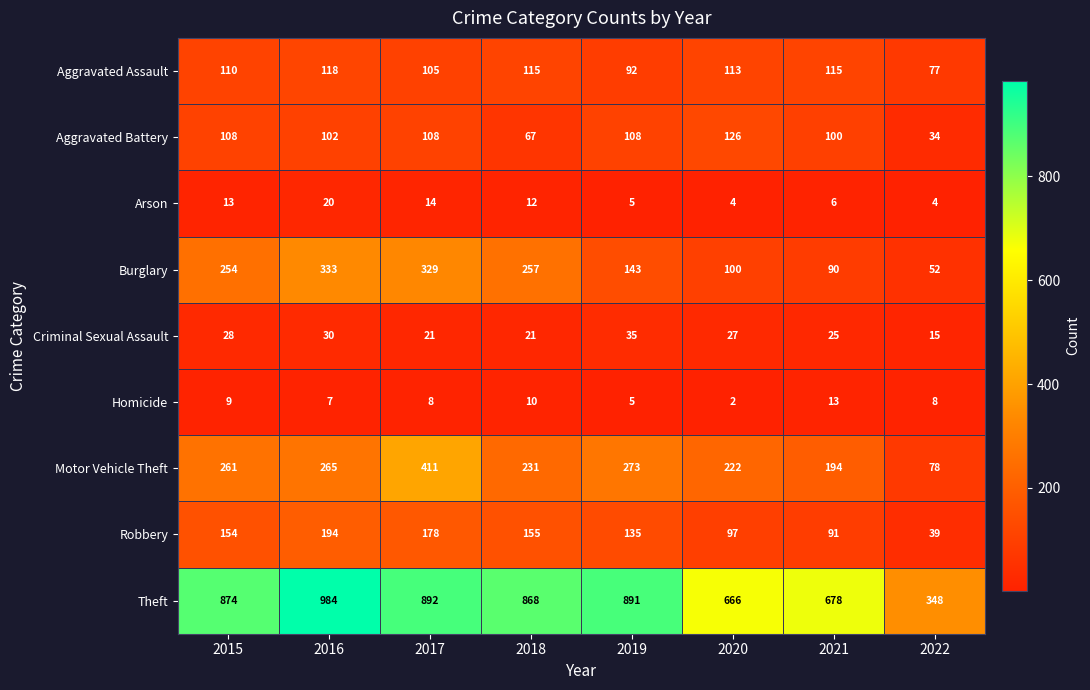

The value of Robbery at 2021 is 91. True or false?

True